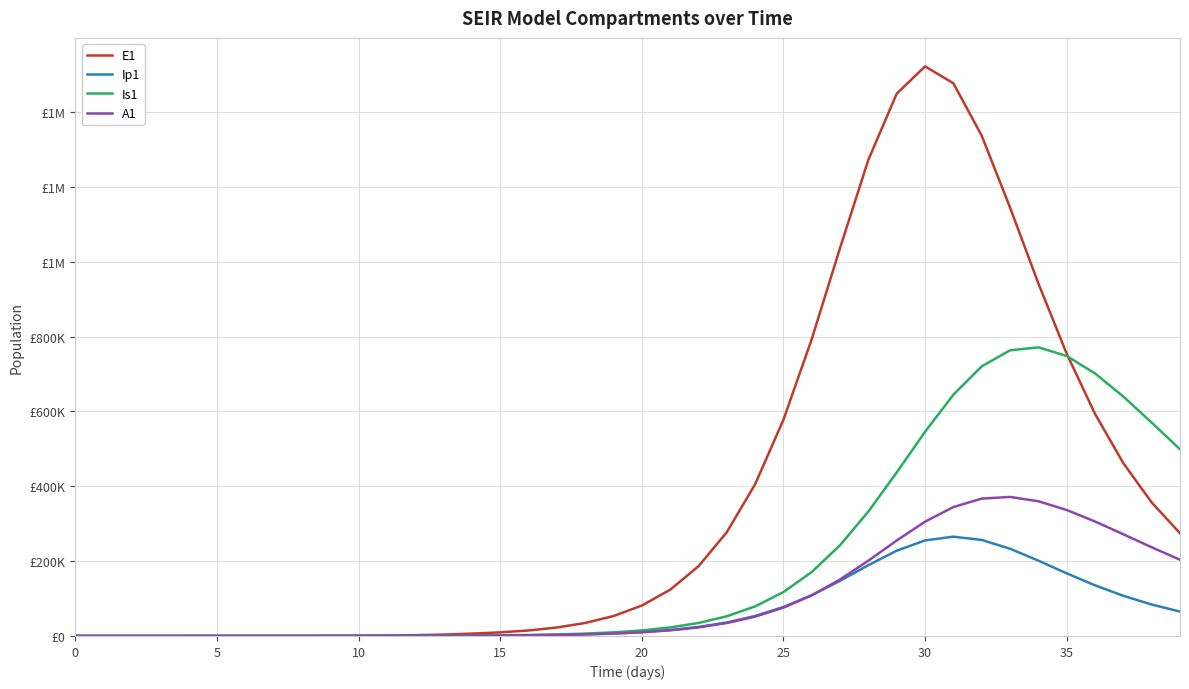

Does the chart display data point markers on the line(s)?

No